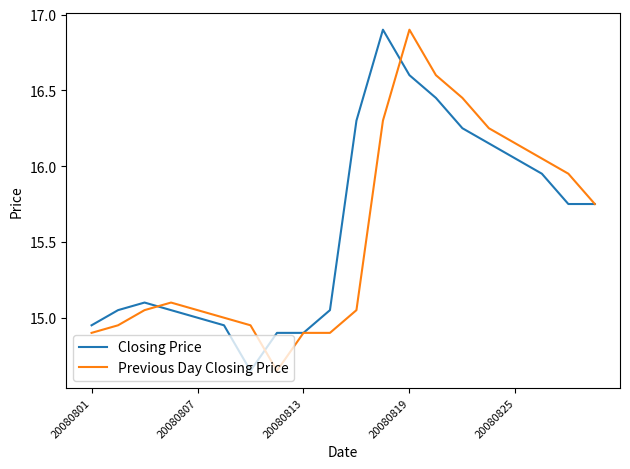

What is the maximum value shown in the chart?

16.9